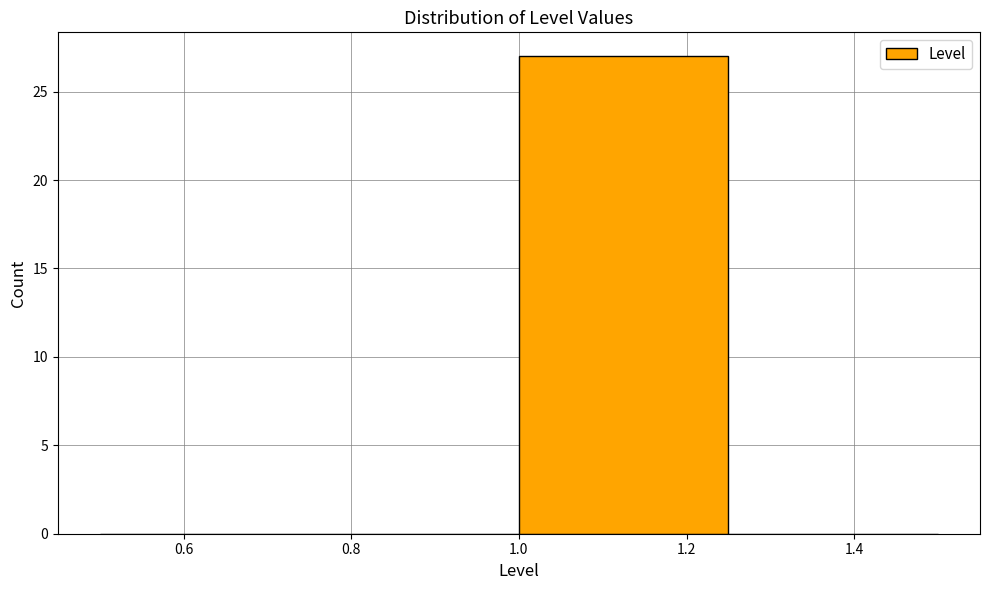

How tall is the bar that spans 1.00 to 1.25 on the x-axis? The values are not printed on the chart, so give them approximately, as read against the axis.

27